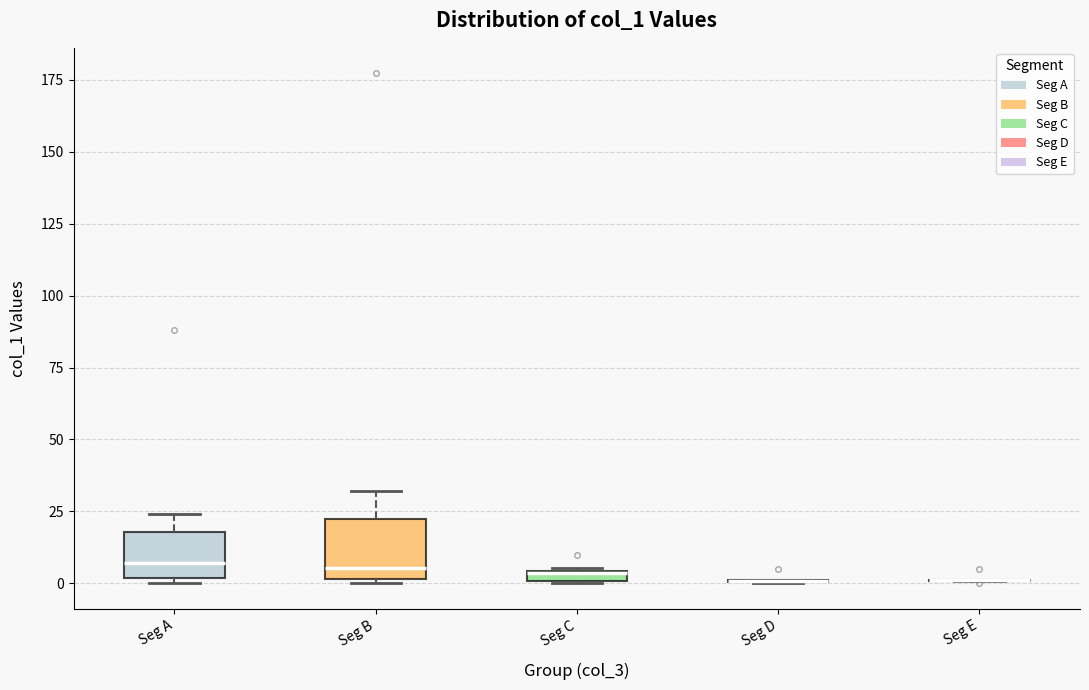

Where is the lower edge of the box for Seg B on the y-axis? The values are not printed on the chart, so give them approximately, as read against the axis.

0